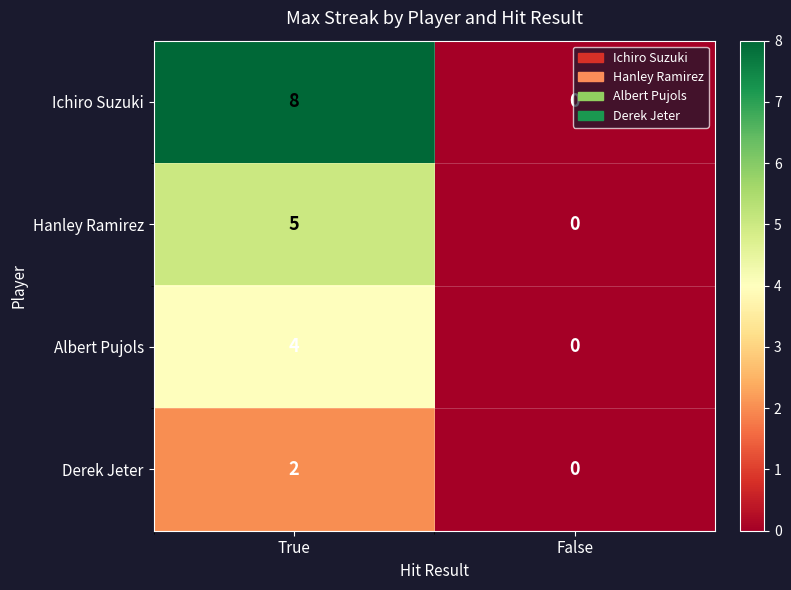

Which series has the widest spread of values?

Ichiro Suzuki